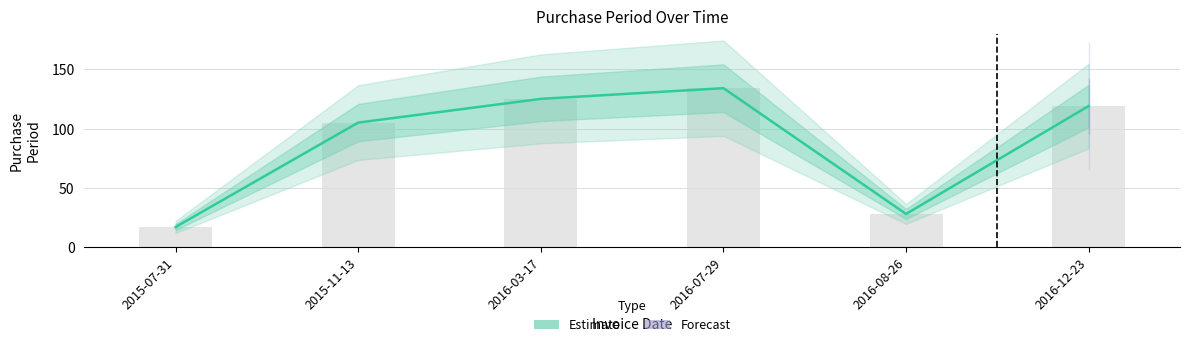

Where is the data nearest to the value 75?

2015-11-13